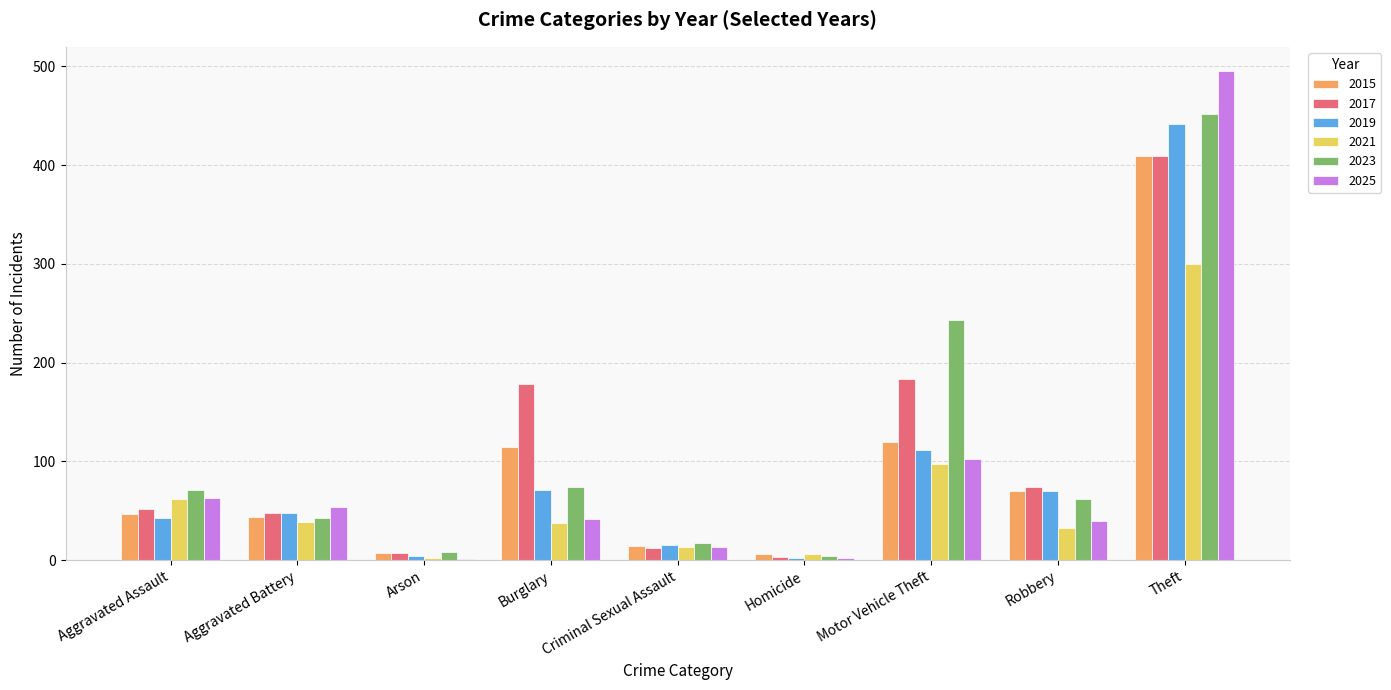

The 2021 series shows 97 at Motor Vehicle Theft. True or false?

True